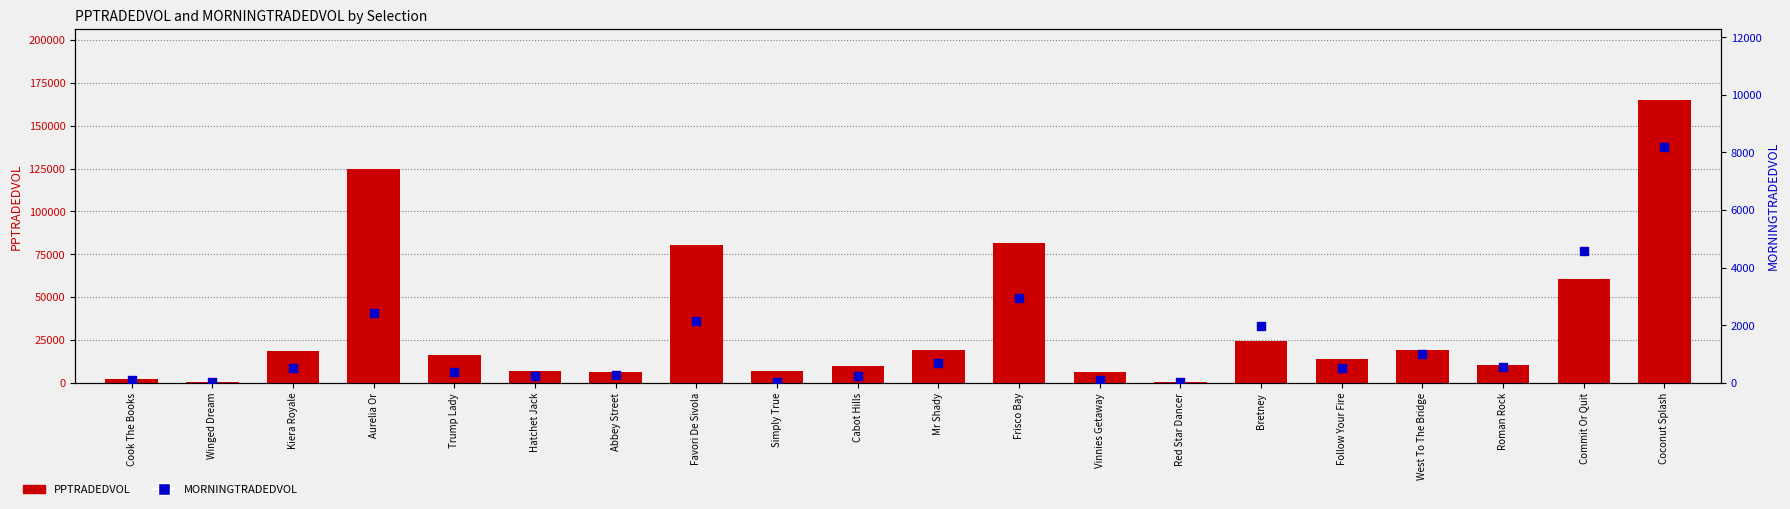

Which series reaches the minimum Y coordinate?

MORNINGTRADEDVOL